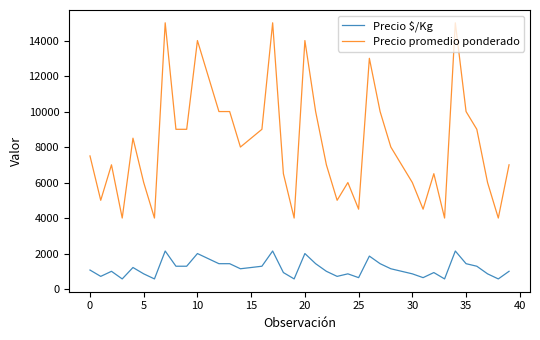

What is the minimum value shown in the chart?

571